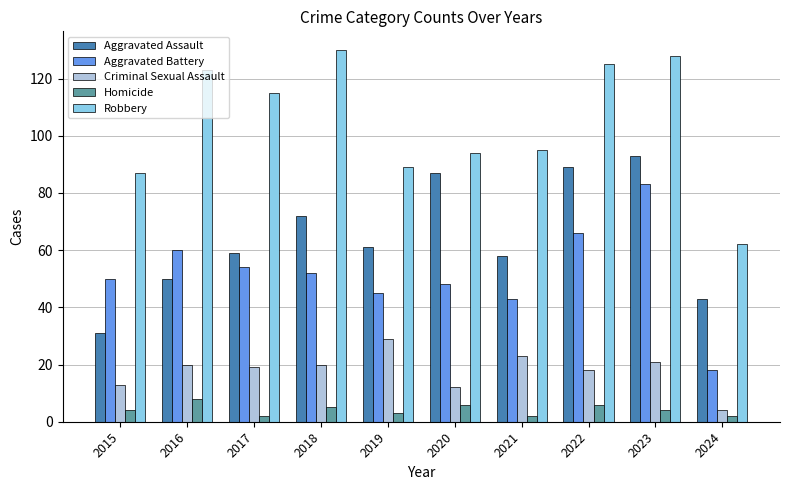

At which category is the sum across all series the highest?

2023